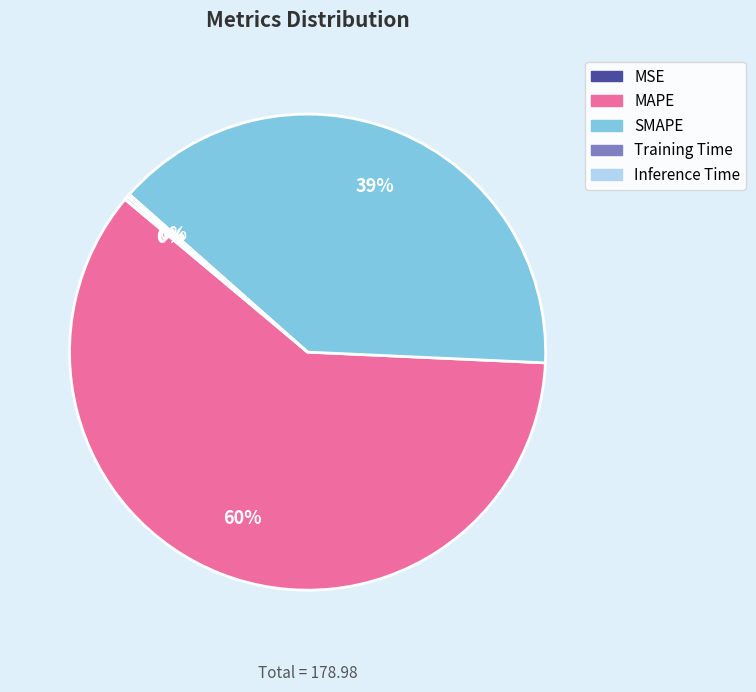

To the nearest percent, what is the average slice percentage?

20%